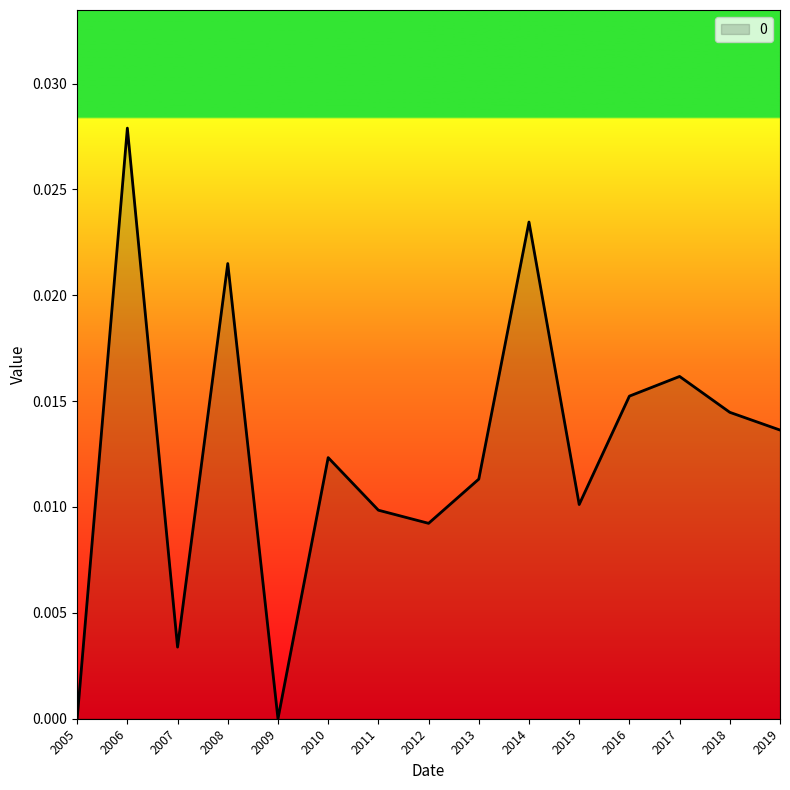

Where is the first local minimum?

2007